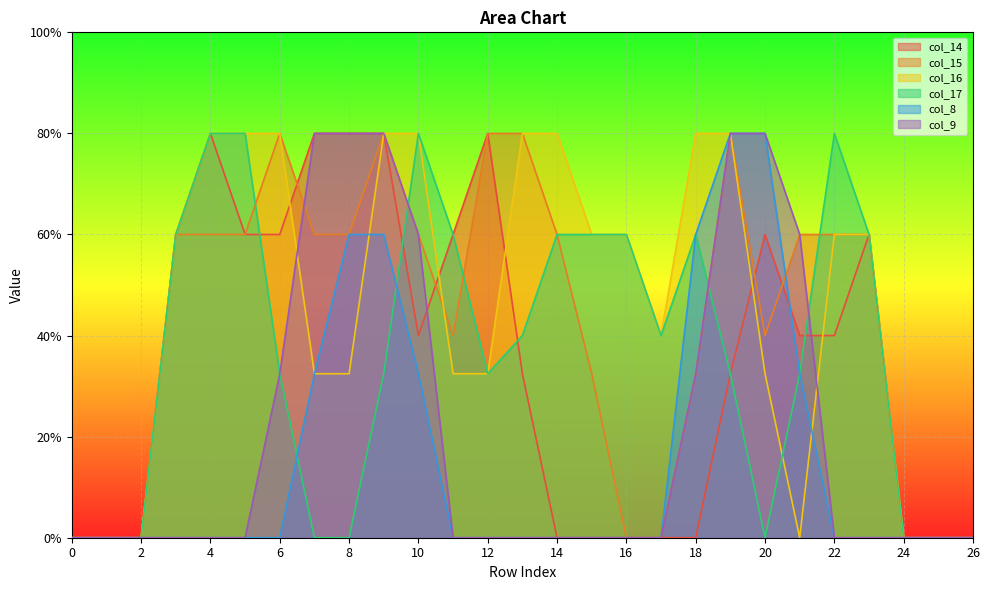

Does the chart display data point markers on the line(s)?

No